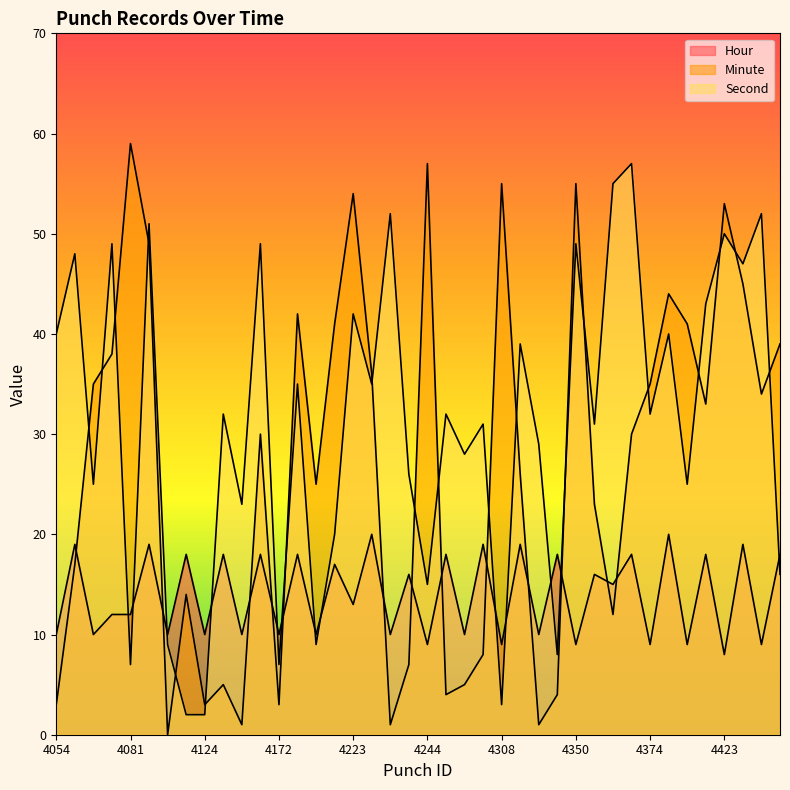

Which category has the highest value across all series?

4081